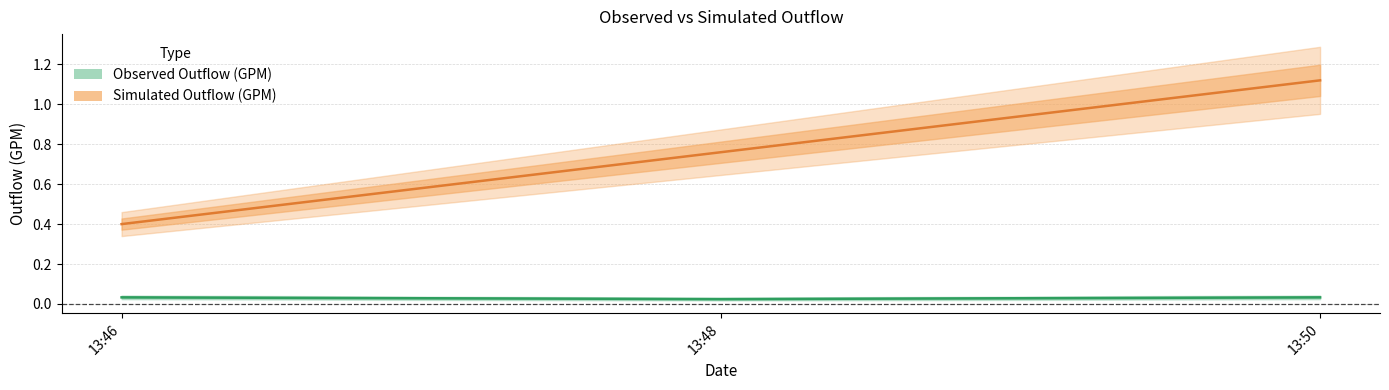

What is the label of the 1st point from the right?

2011-07-04 13:50:00